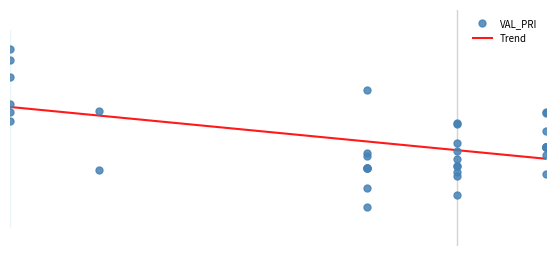

Is the value of VAL_PRI at 5 greater than the value of Trend at 27?

Yes